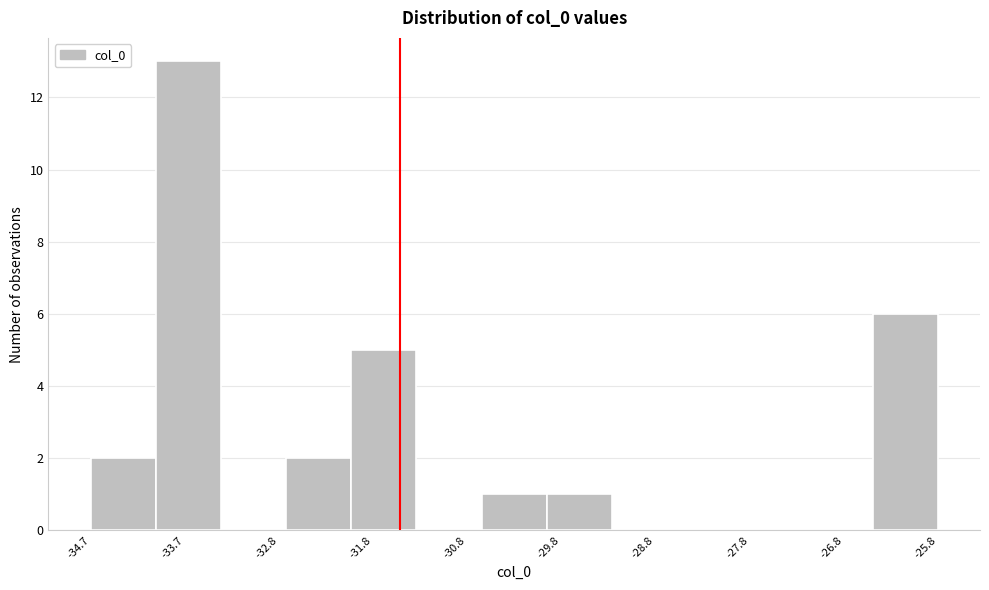

Over which range of the x-axis is the bar tallest?

-34.1 to -33.4